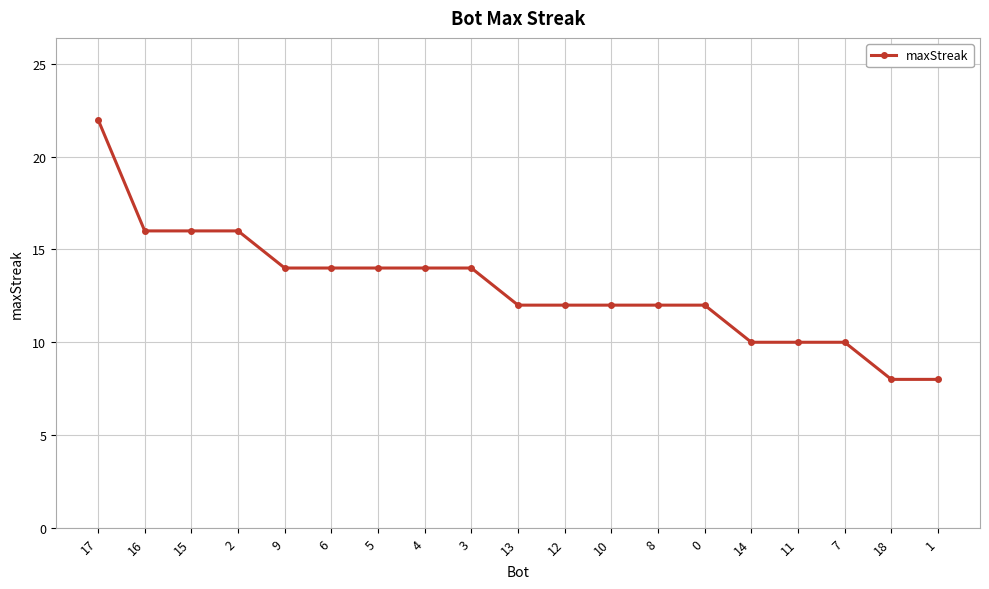

What is the sum of all values?

246